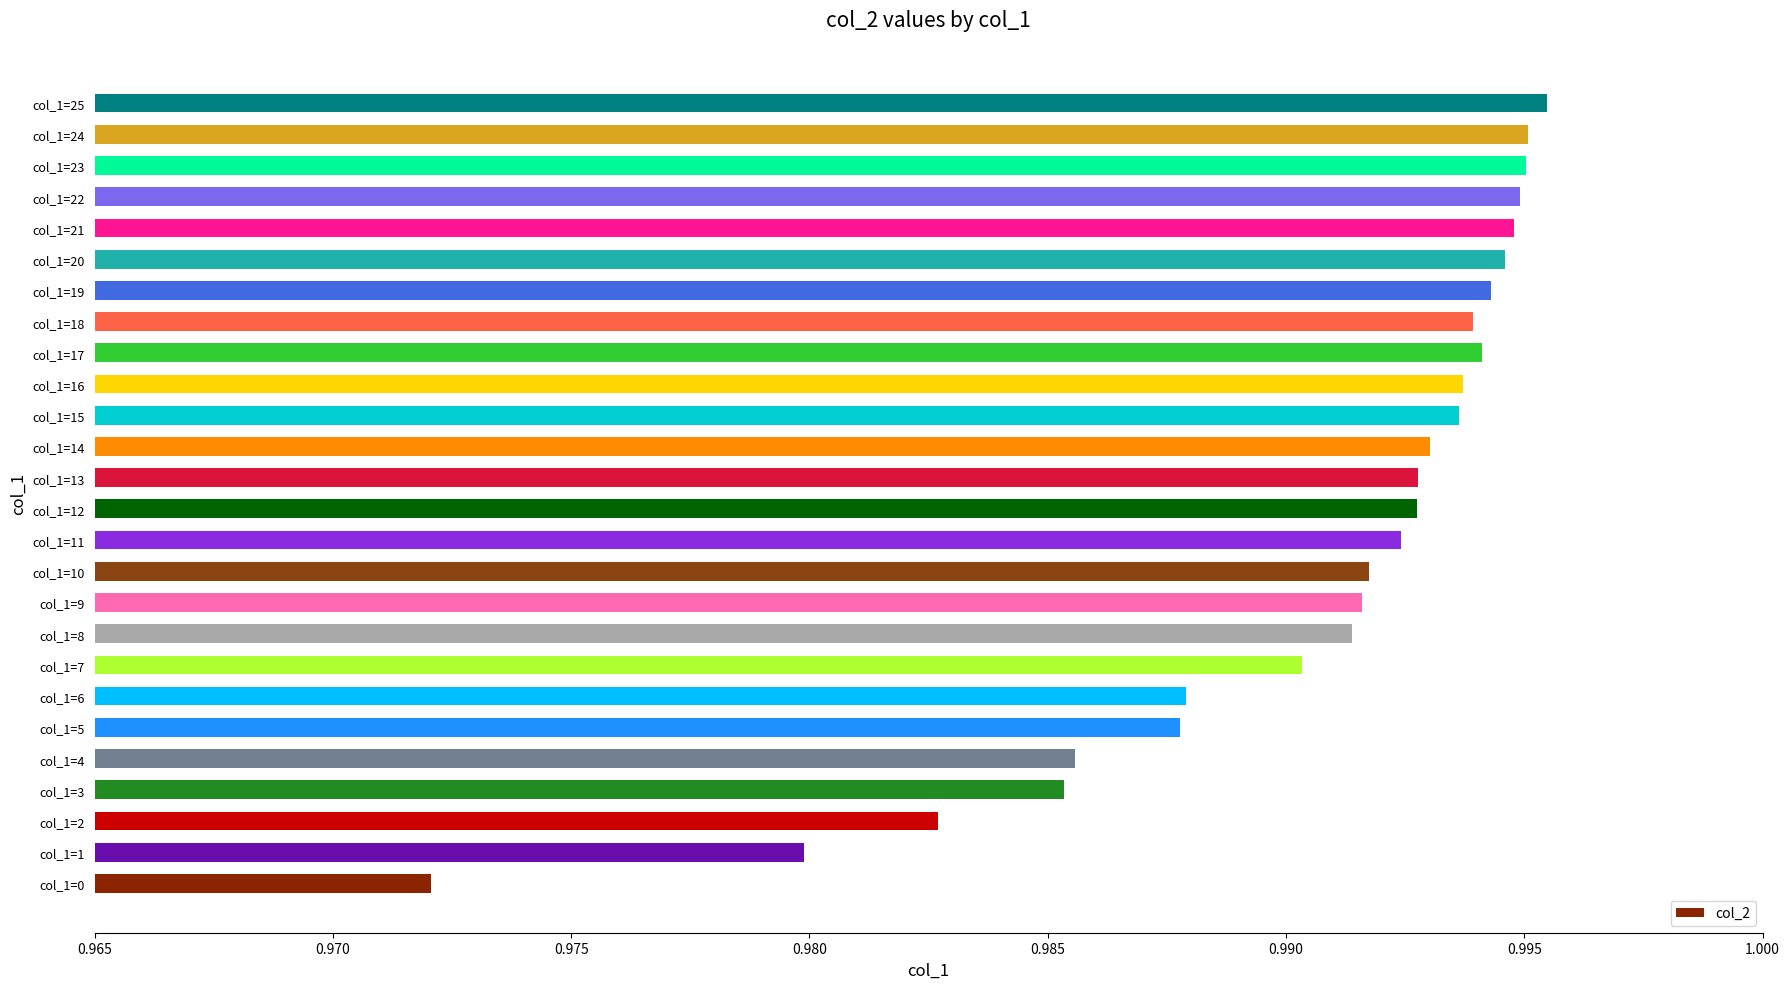

The value at col_1=6 is 0.6. True or false?

False